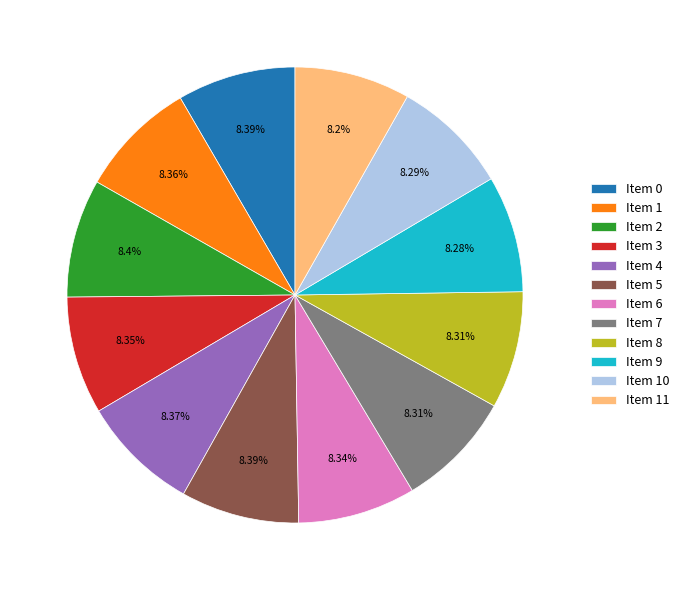

Does any single category account for the majority?

No